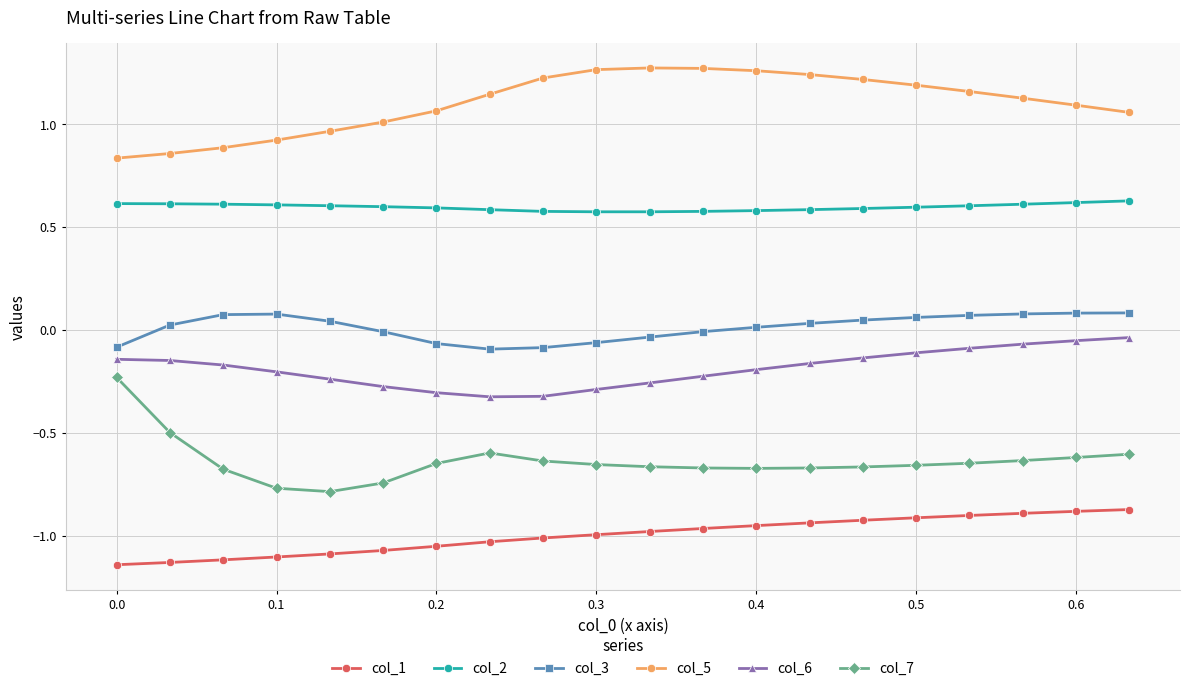

Which series has the largest total across all categories?

col_5